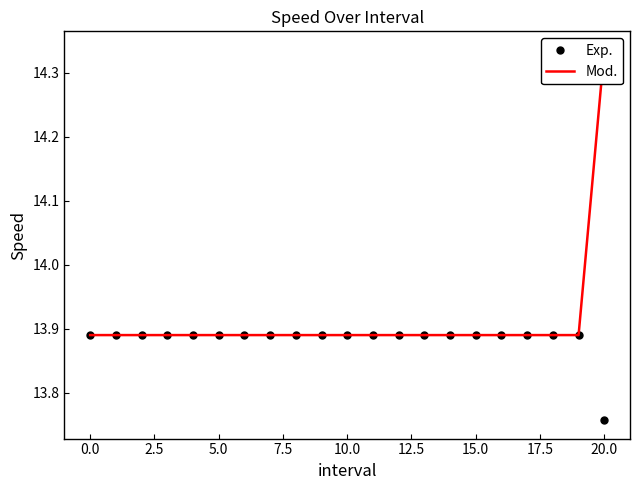

True or false: Exp. and Mod. intersect in this chart.

False